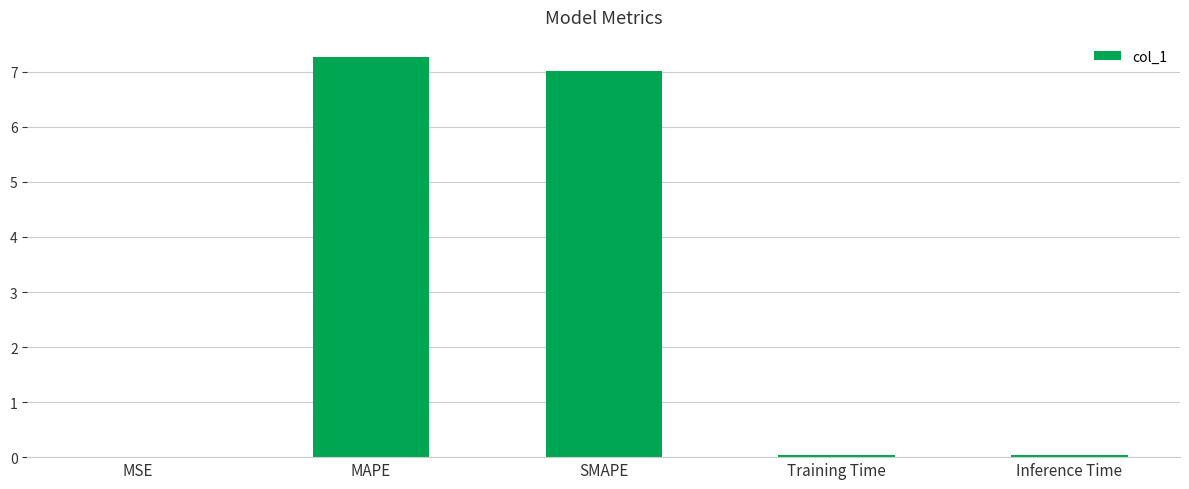

Which has a higher value, Inference Time or MAPE?

MAPE